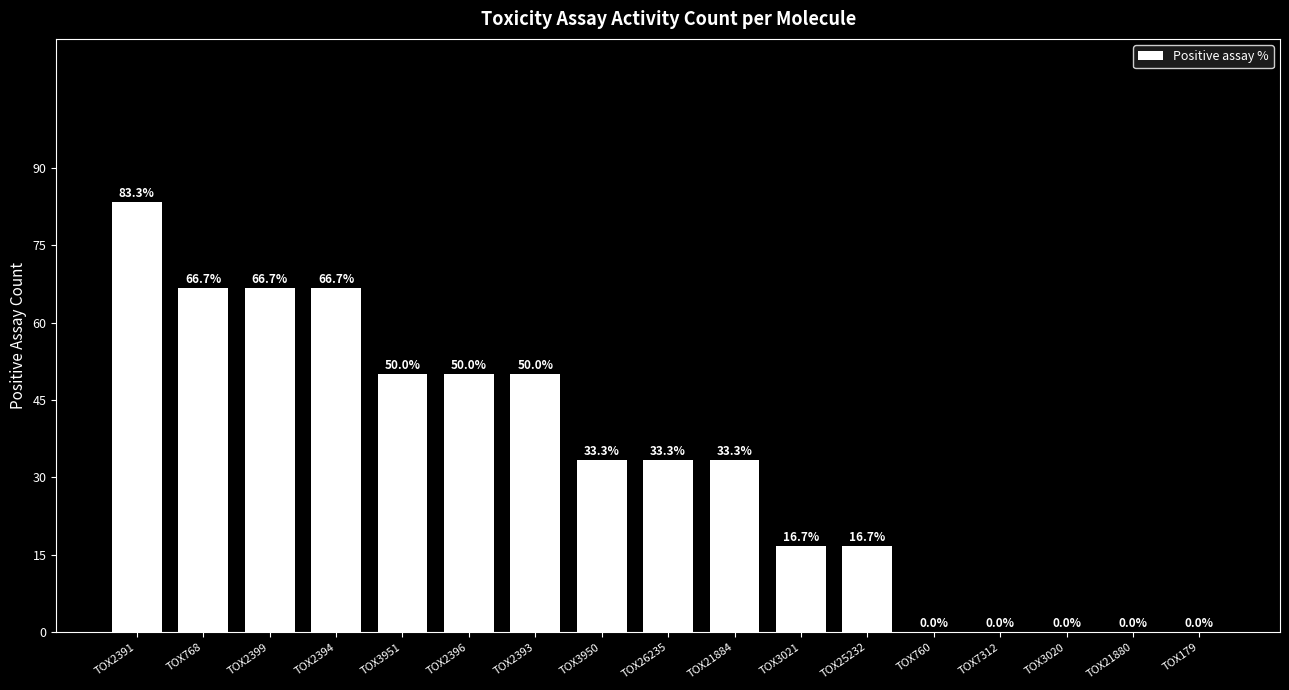

What is the change in value from TOX3951 to TOX760?

-50.0